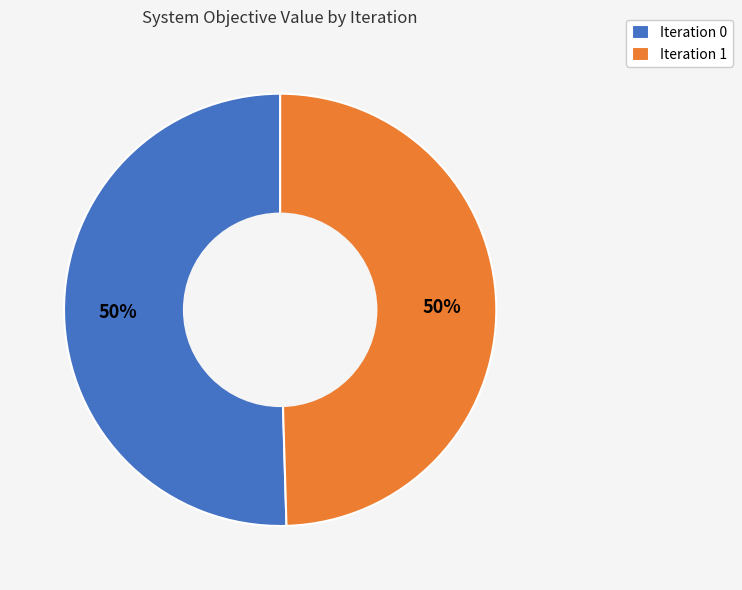

The Iteration 1 slice represents 99% of the pie. True or false?

False